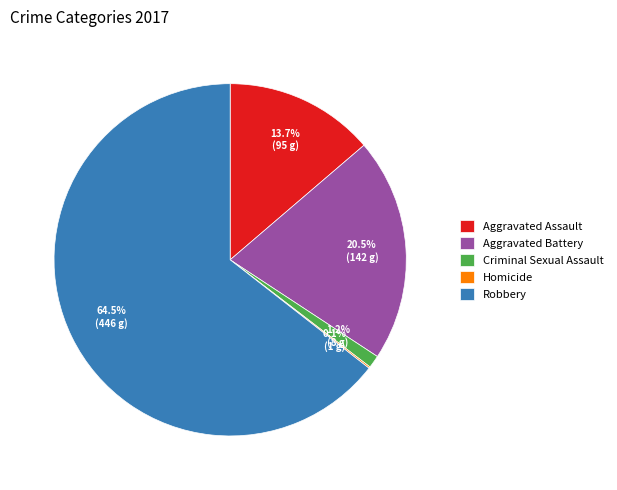

Do Robbery and Aggravated Battery together represent more than half of the pie?

Yes